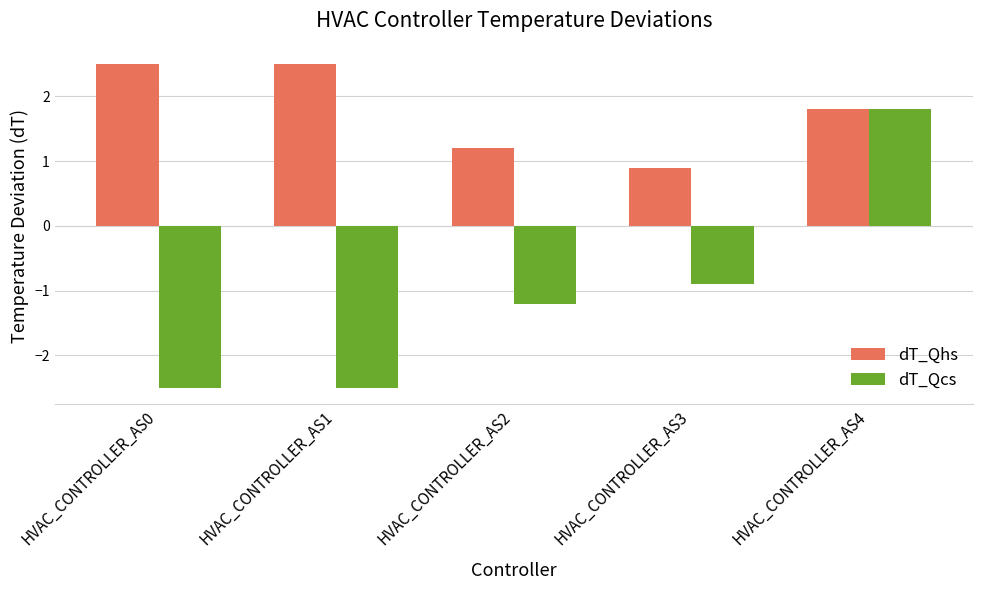

Which series has the widest spread of values?

dT_Qcs